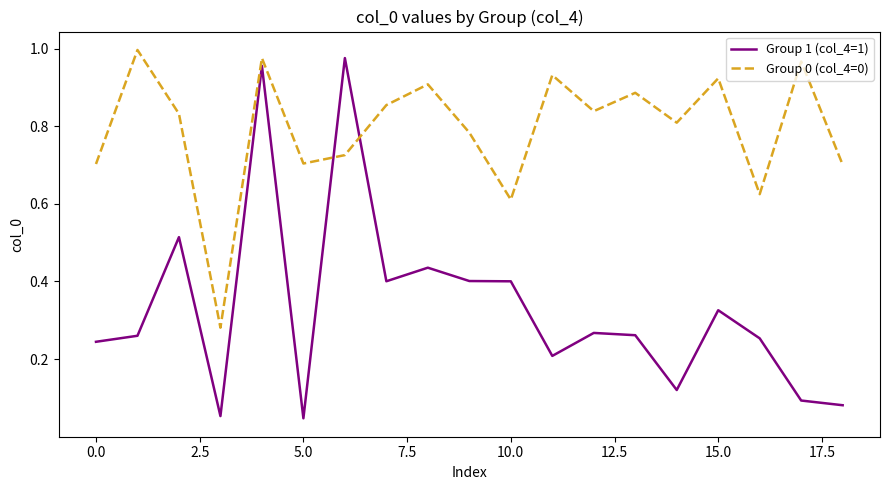

True or false: Group 0 (col_4=0) and Group 1 (col_4=1) intersect in this chart.

True